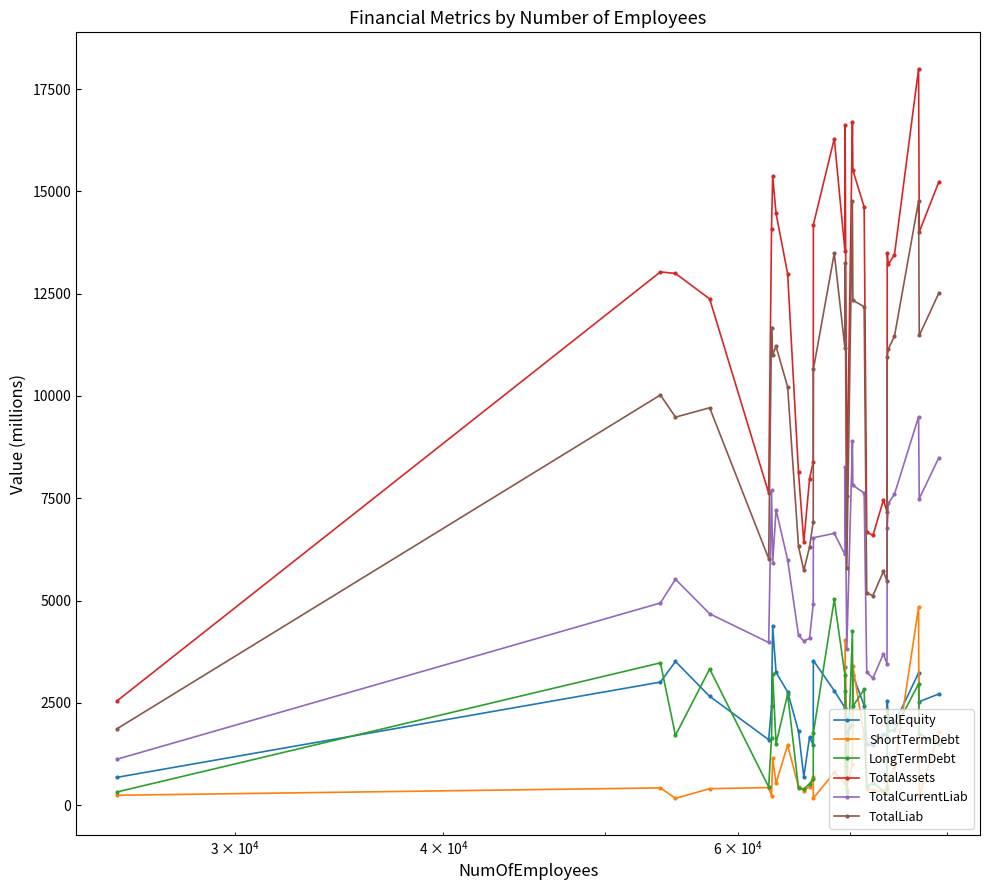

What is the value of the TotalCurrentLiab point at the 30th from the left?

7490.1